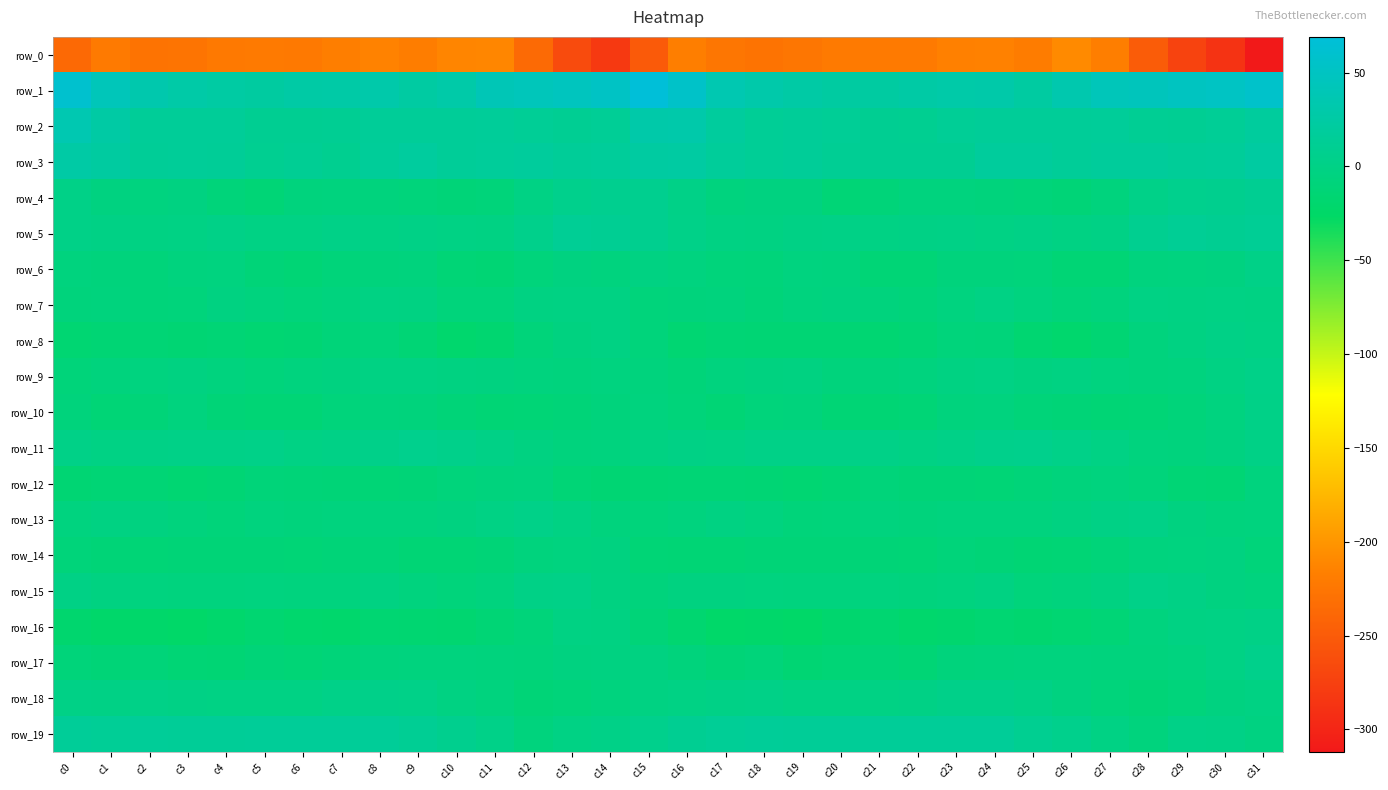

True or false: row_1 has a value of 24.6 at c4.

True